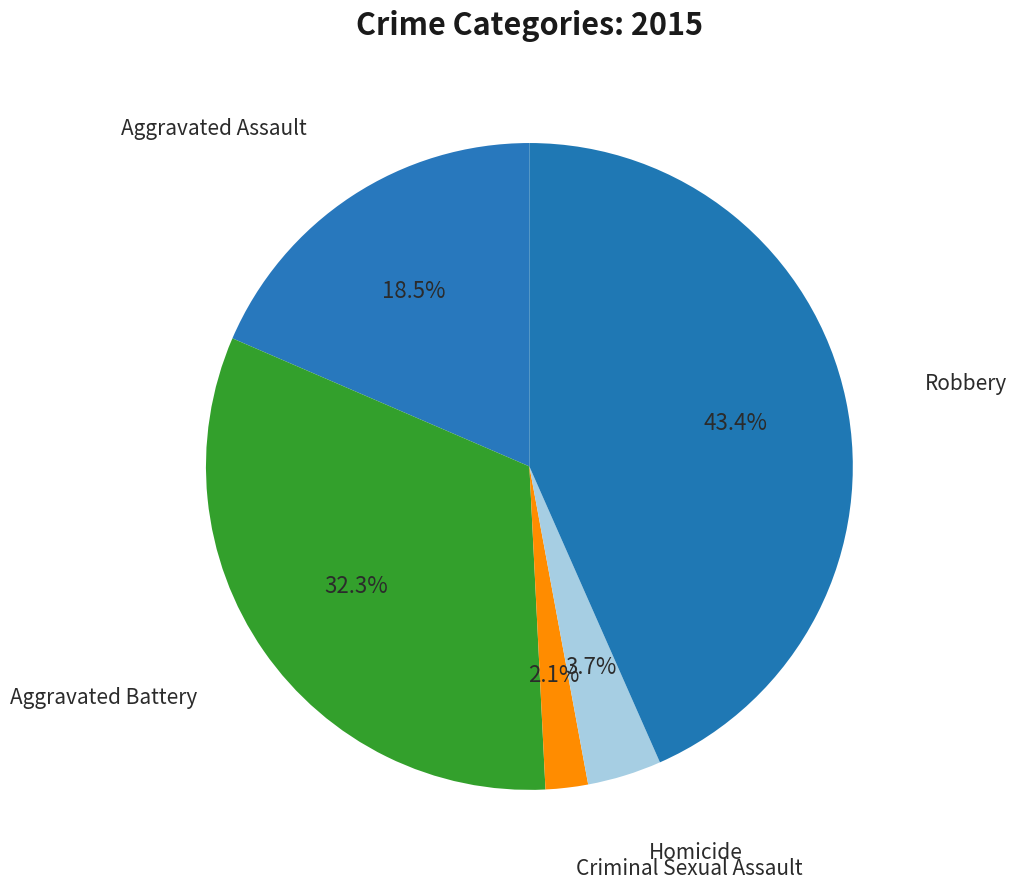

How many segments does this pie chart have?

5